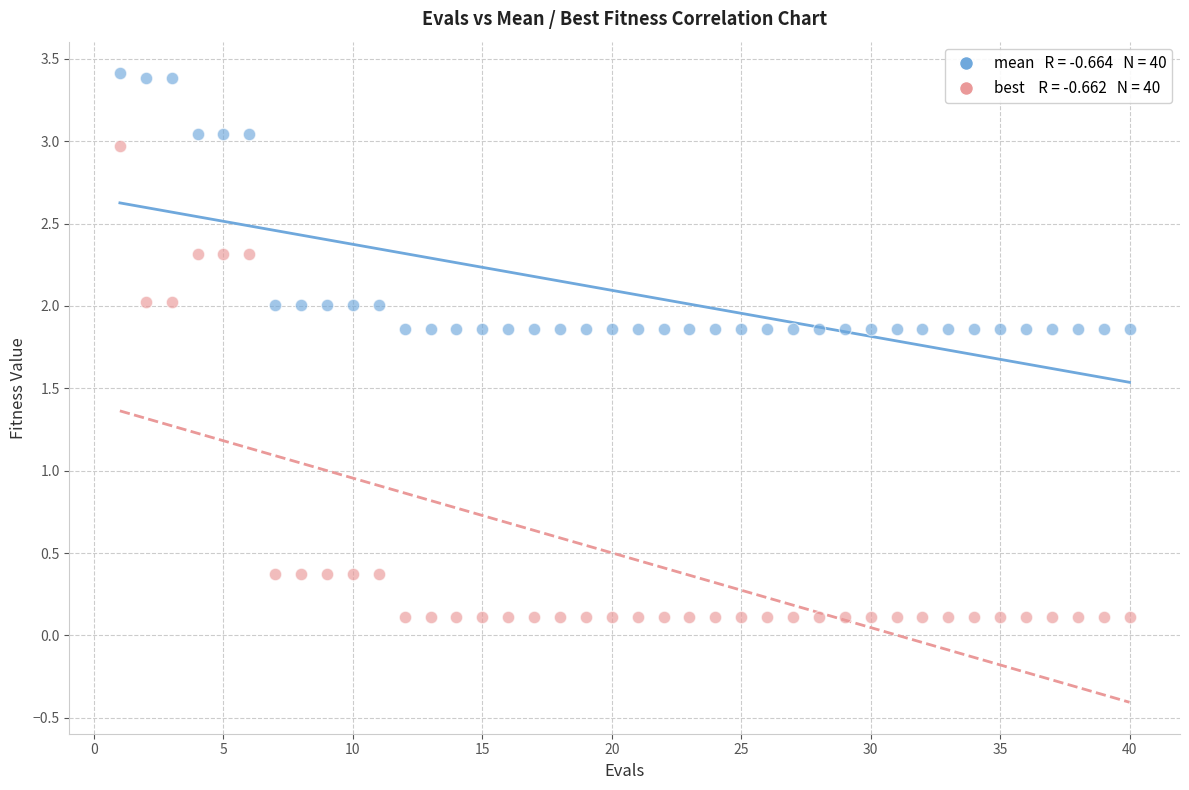

Across all data points, what is the range of Y values (max minus min)?

3.3